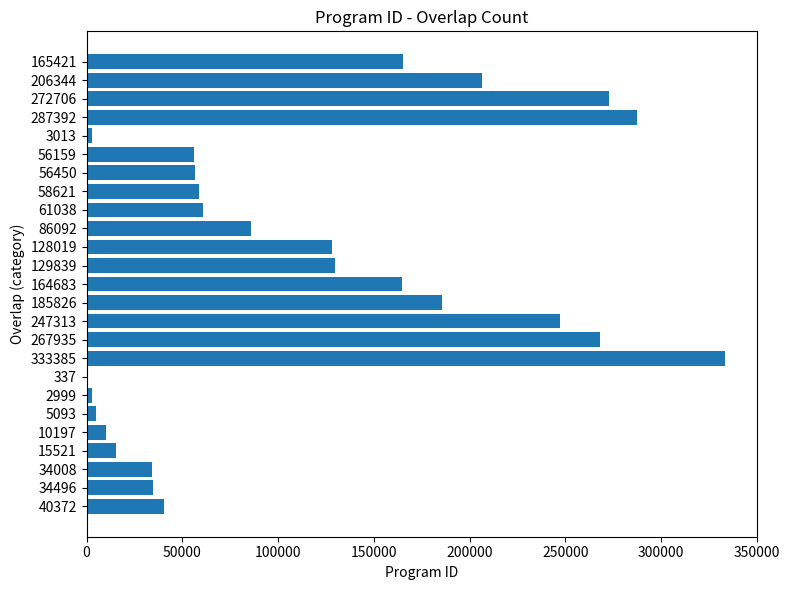

Approximately how many times larger is the value at 185826 compared to 272706?

0.7